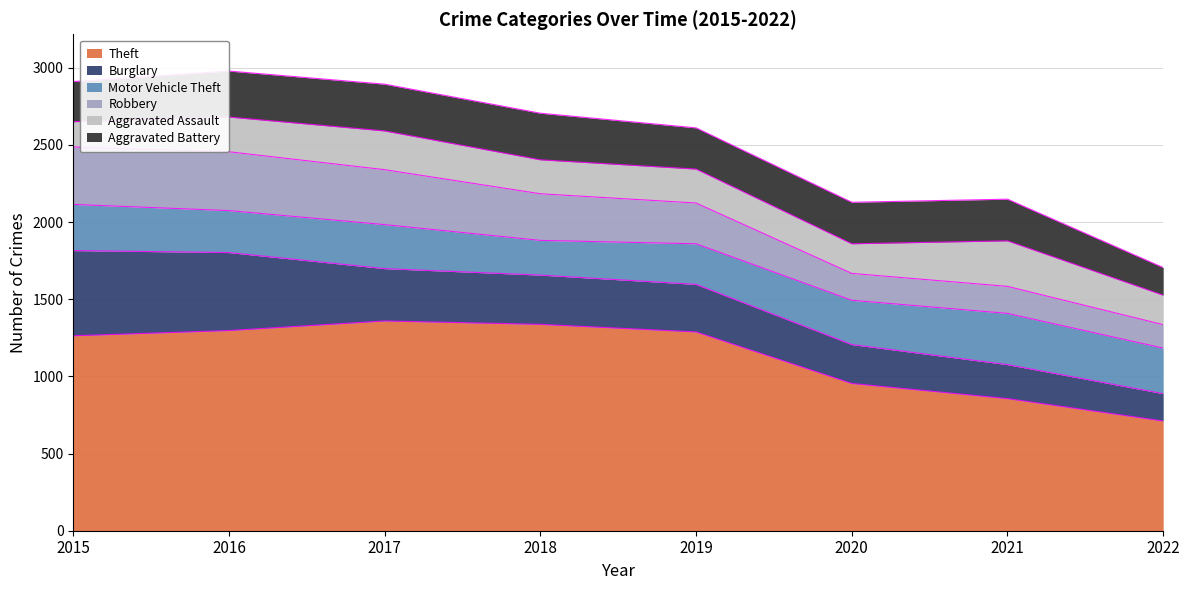

At how many categories does at least one series exceed 804?

7